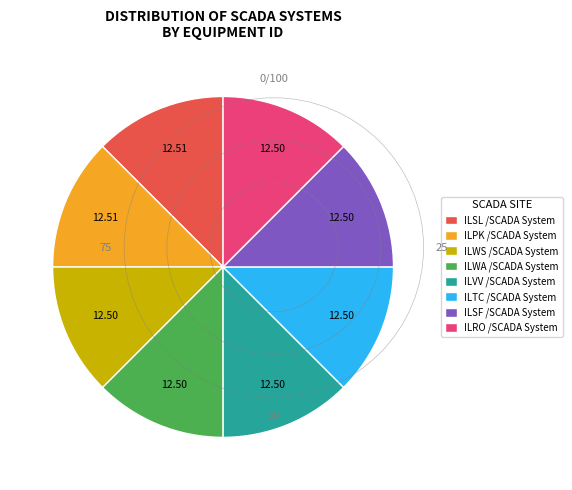

Is it true that ILVV /SCADA System is 12% of the pie?

True